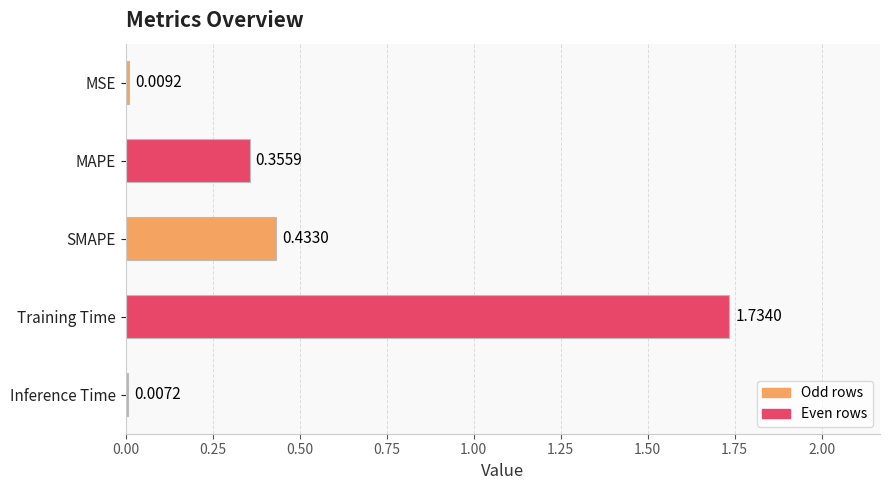

At which label is the value closest to 0?

Inference Time